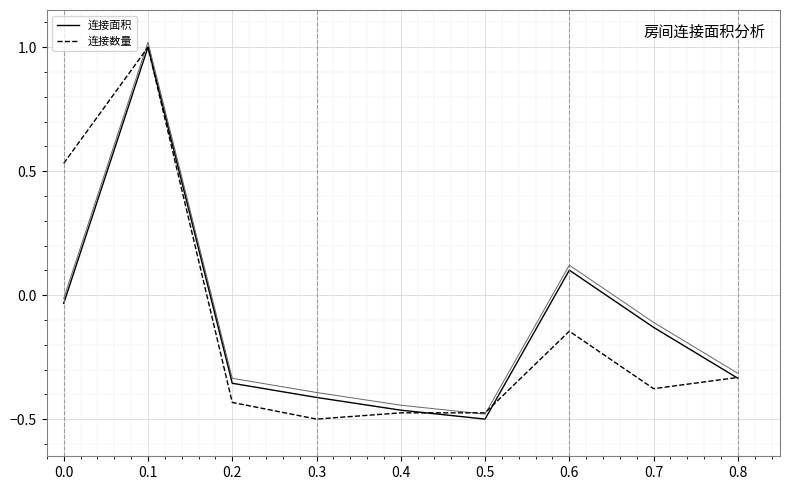

How many data points in 连接数量 are above 0?

2